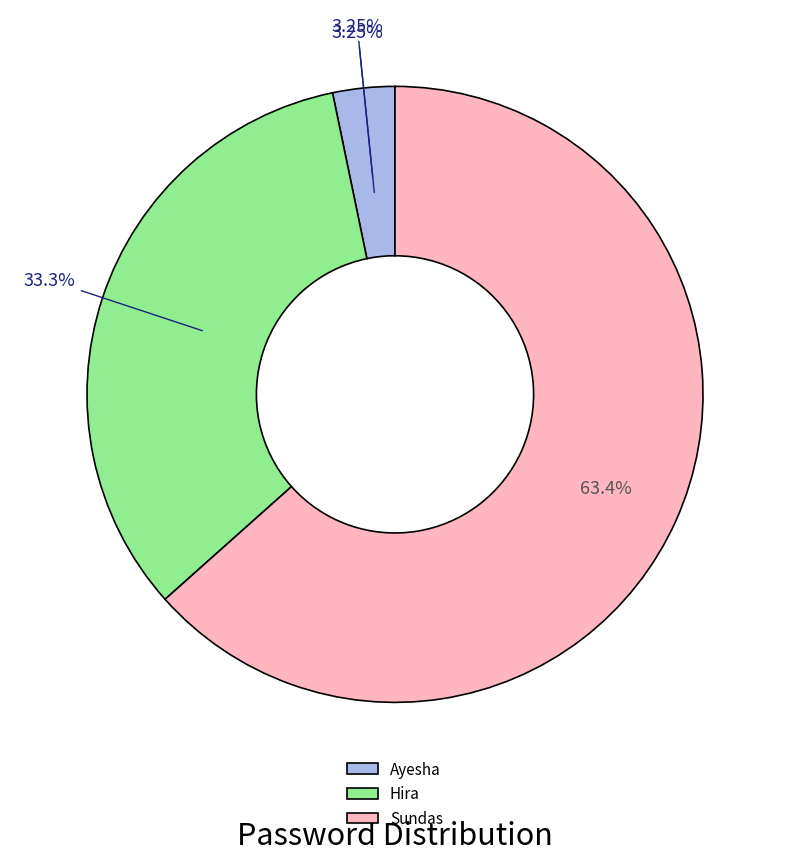

Does Sundas account for over 50% of the chart?

Yes